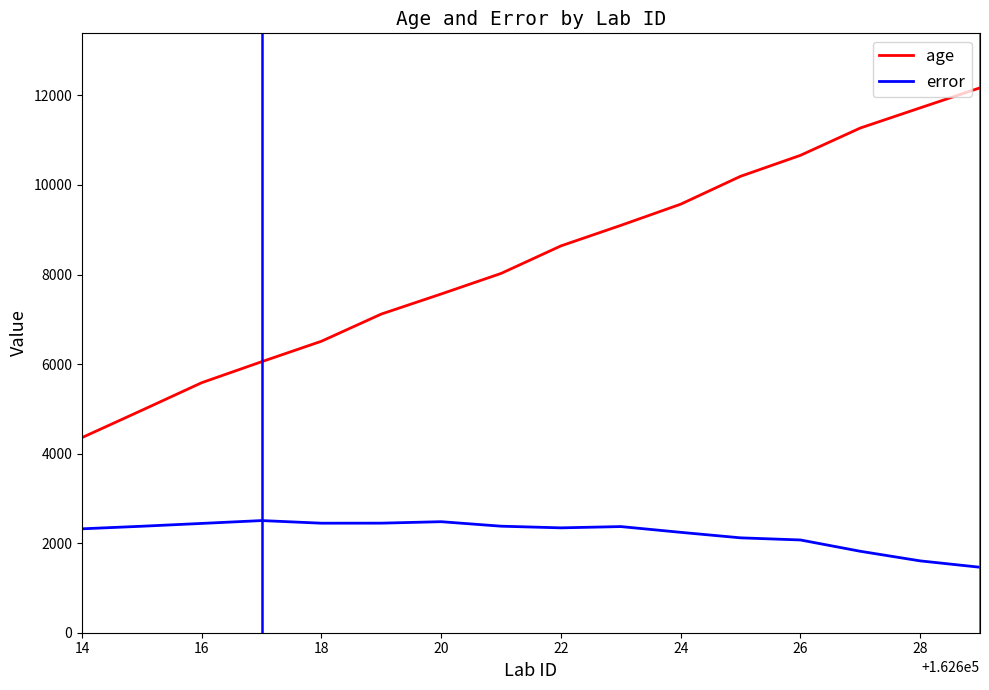

Which series has the largest total across all categories?

age